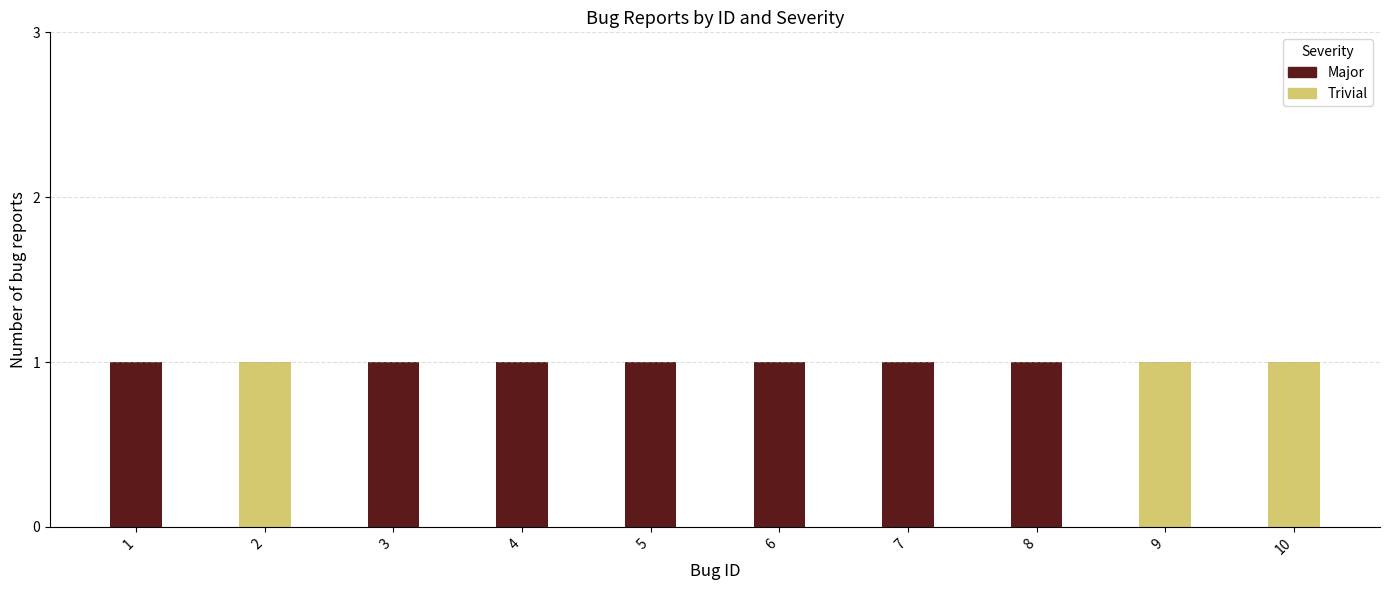

Does the chart contain stacked bars?

Yes